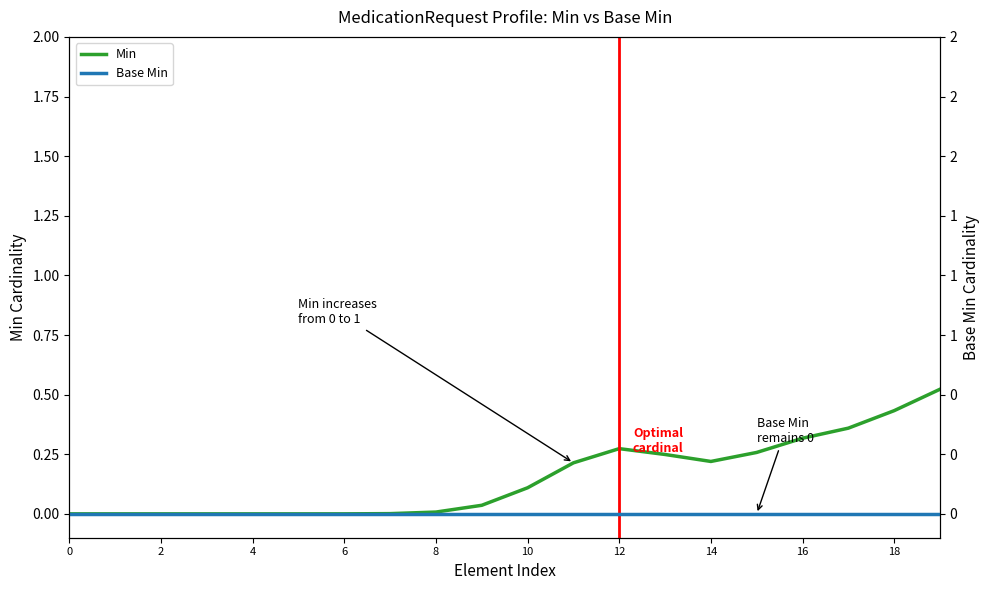

Rank the series at 10 from highest to lowest value.

Min, Base Min